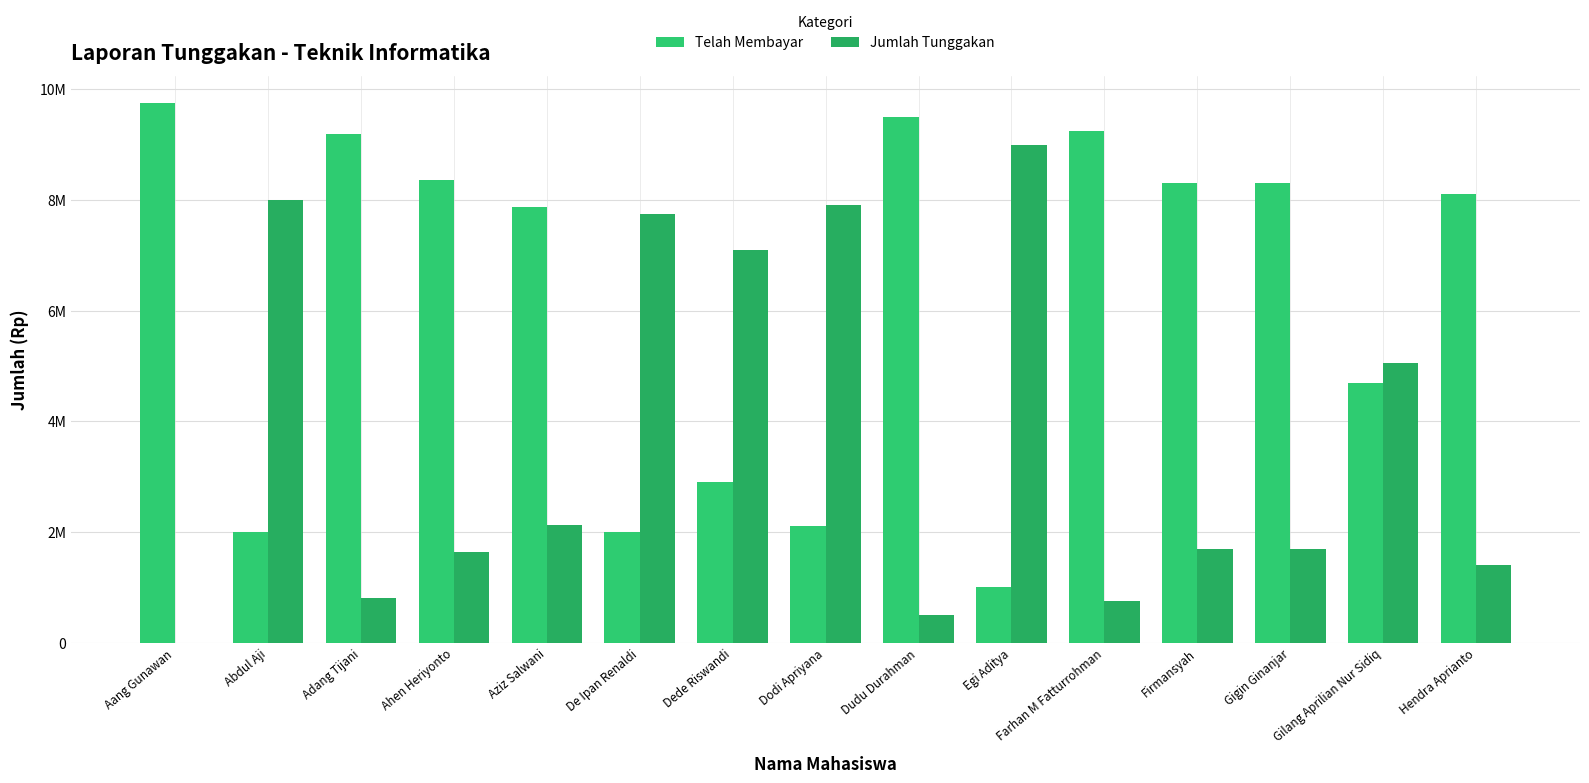

True or false: Jumlah Tunggakan has a value of 1362493 at Adang Tijani.

False